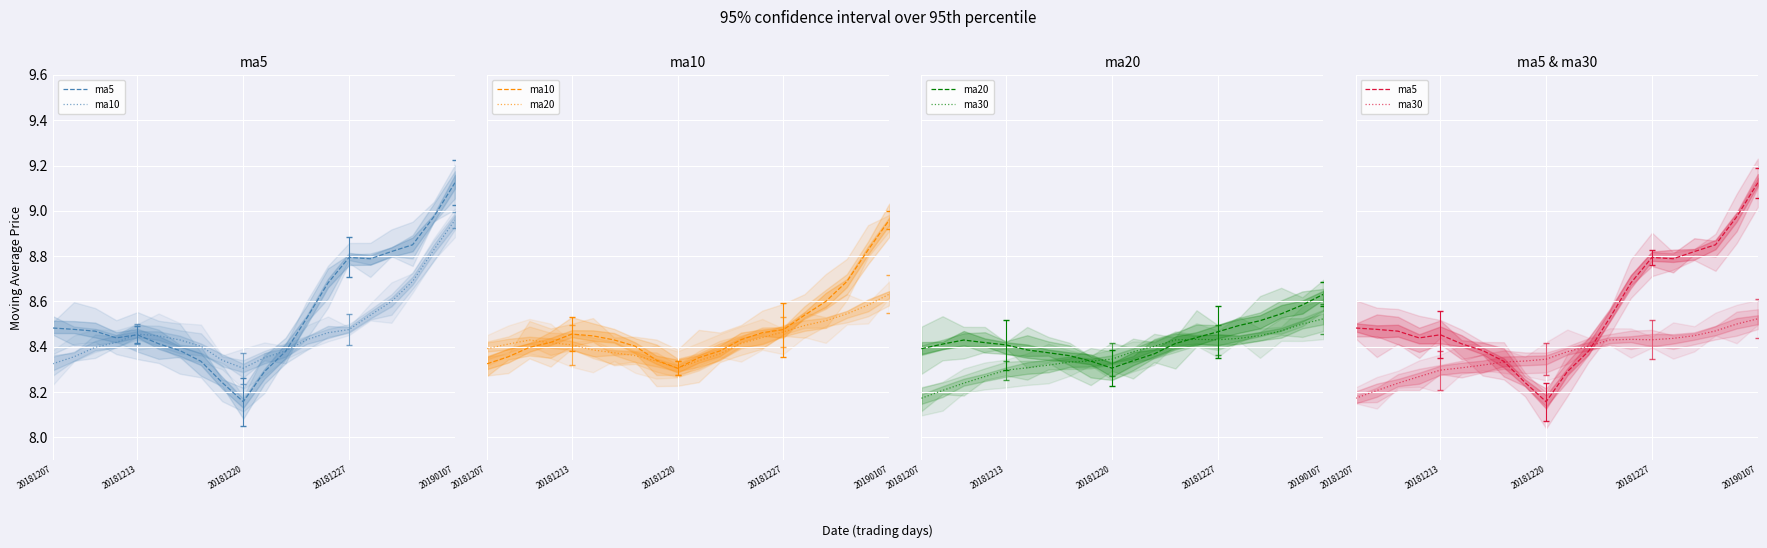

List the series in order of their peak value, lowest first.

ma30, ma20, ma10, ma5